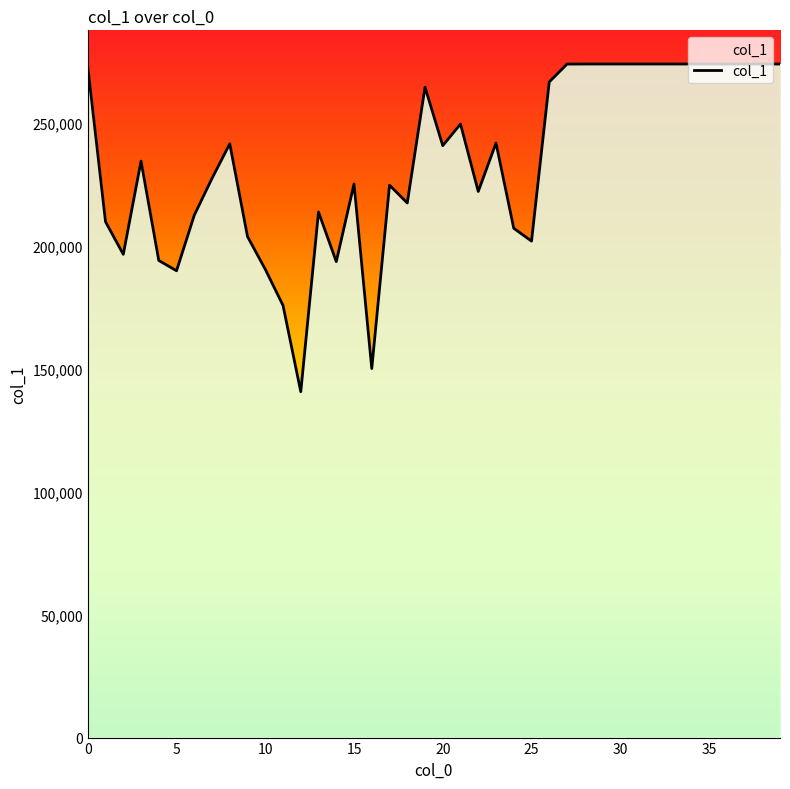

True or false: there are more than 1 points higher than both neighbors.

True